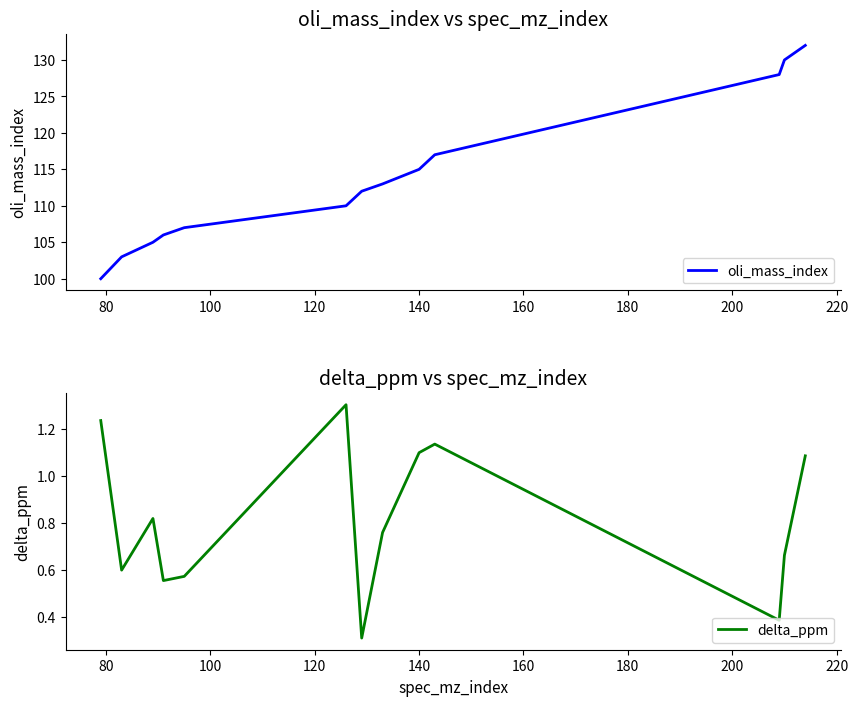

What is the lowest value of the oli_mass_index series?

100